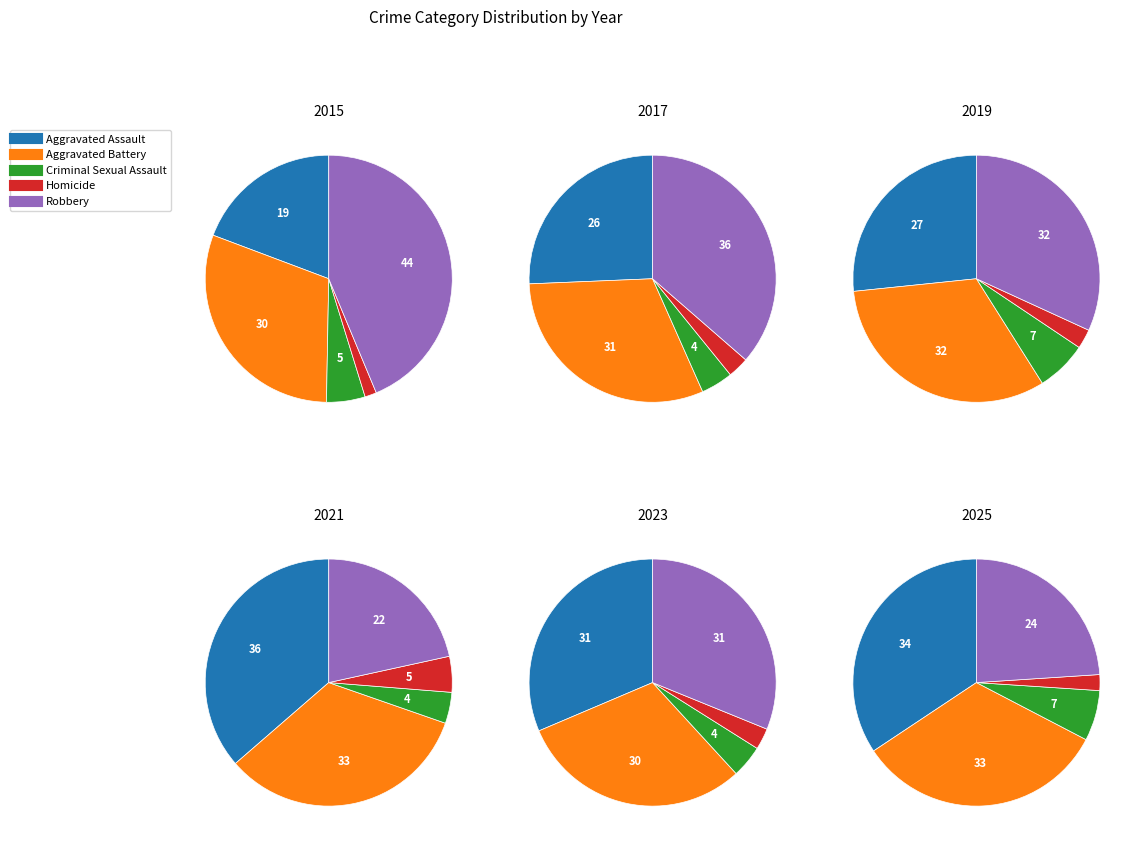

Rank the categories by value from highest to lowest.

Robbery, Aggravated Battery, Aggravated Assault, Criminal Sexual Assault, Homicide